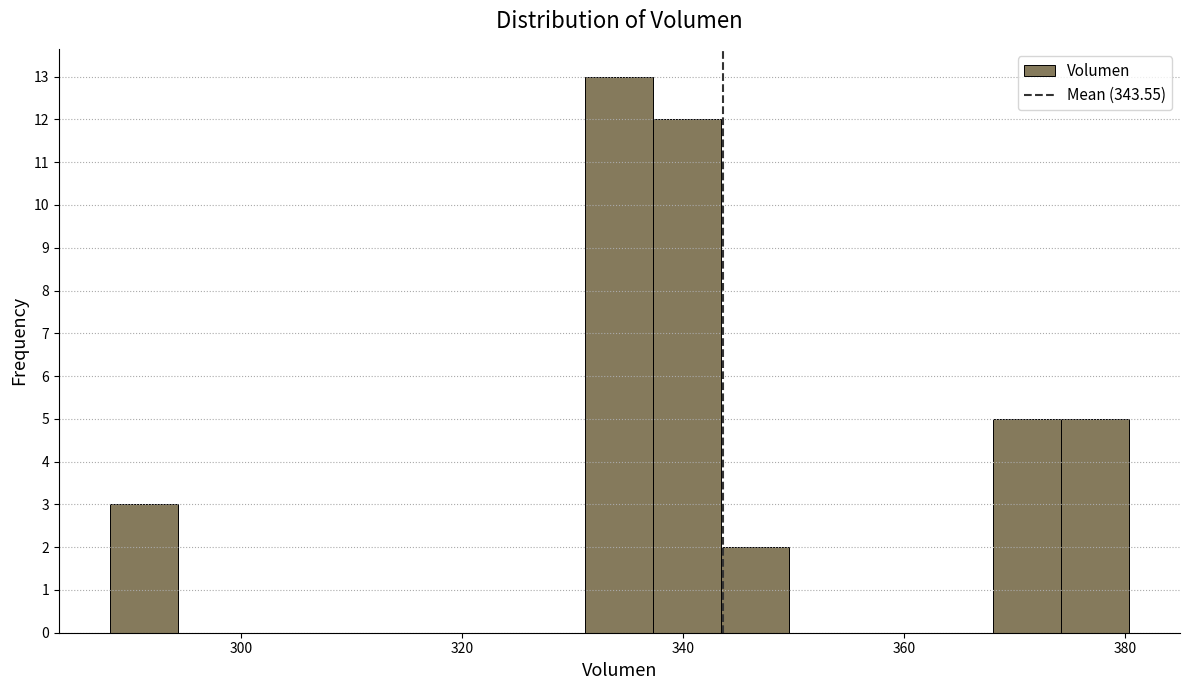

Read against the x-axis, roughly where is the centre of the tallest bar?

334